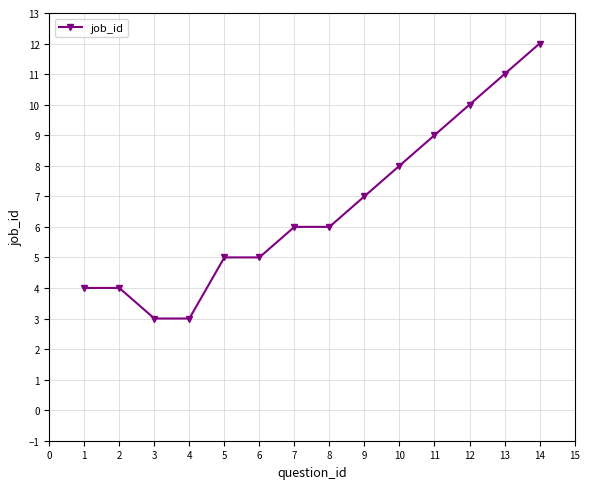

Reading left to right, extract all data points from this chart.

1=4	2=4	3=3	4=3	5=5	6=5	7=6	8=6	9=7	10=8	11=9	12=10	13=11	14=12